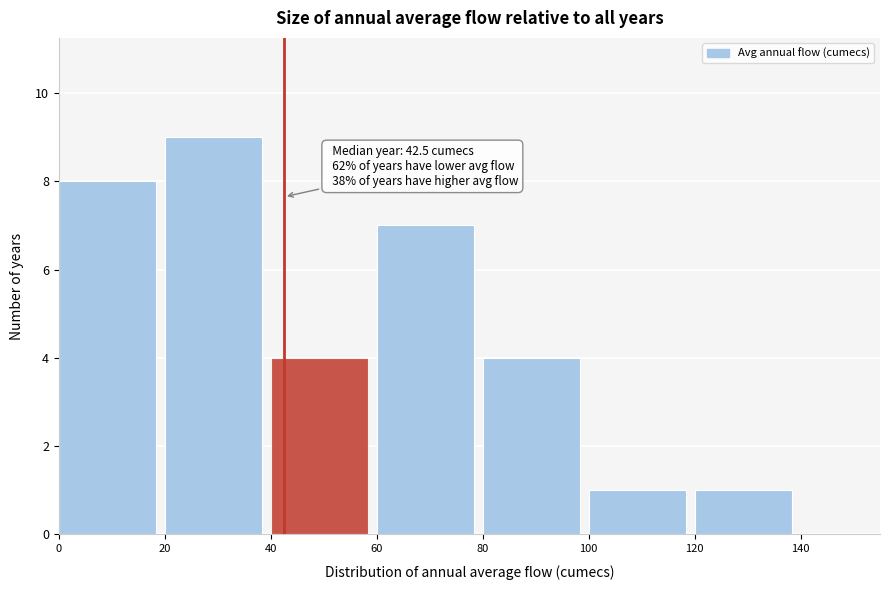

Over which range of the x-axis is the bar tallest?

20 to 40